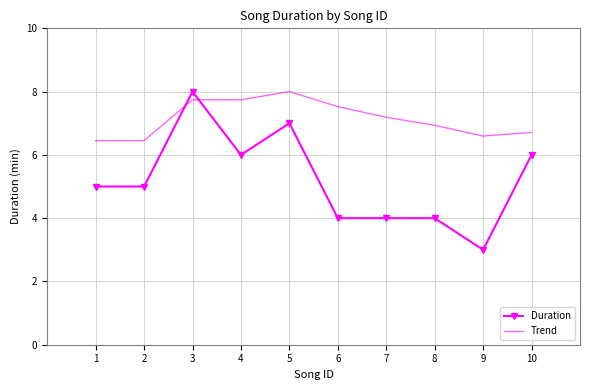

Is the value of Trend at 8 greater than the value of Duration at 1?

Yes